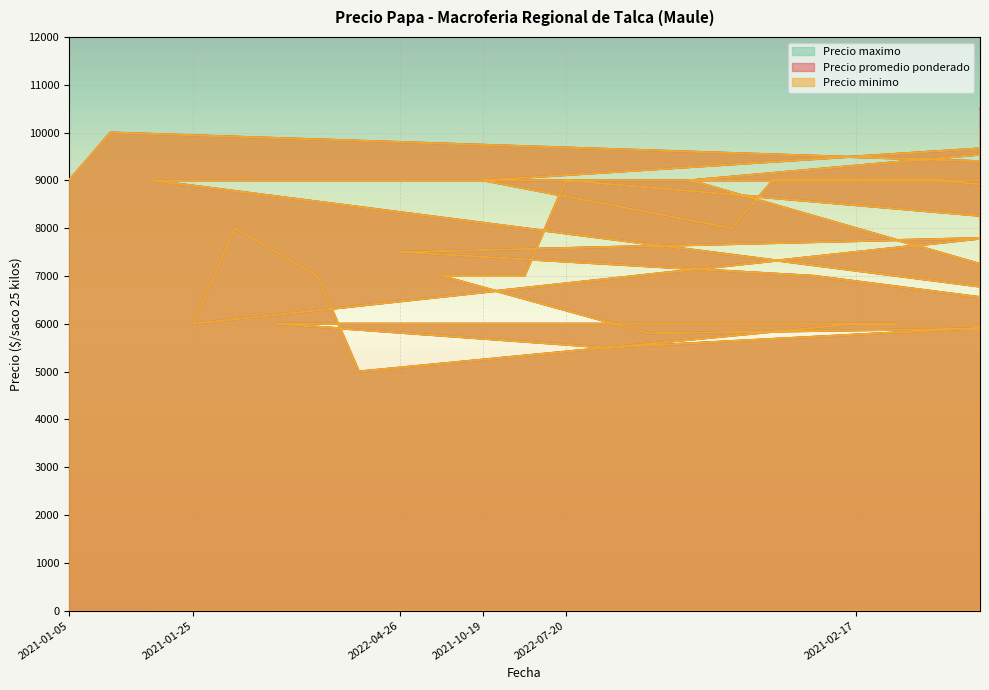

The value of Precio minimo at 2022-05-25 is 8000. True or false?

True